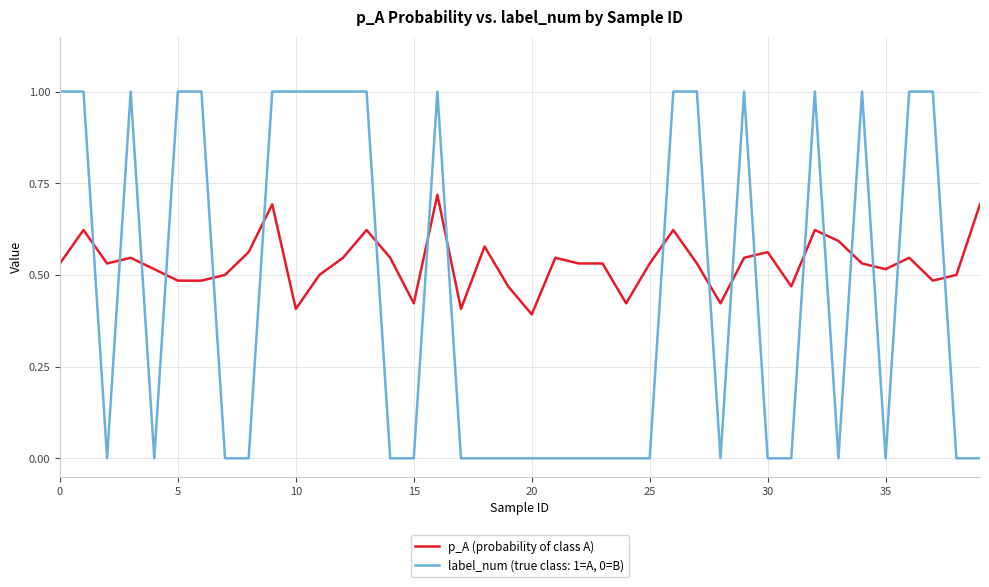

Which series has the largest range (max minus min)?

label_num (true class: 1=A, 0=B)